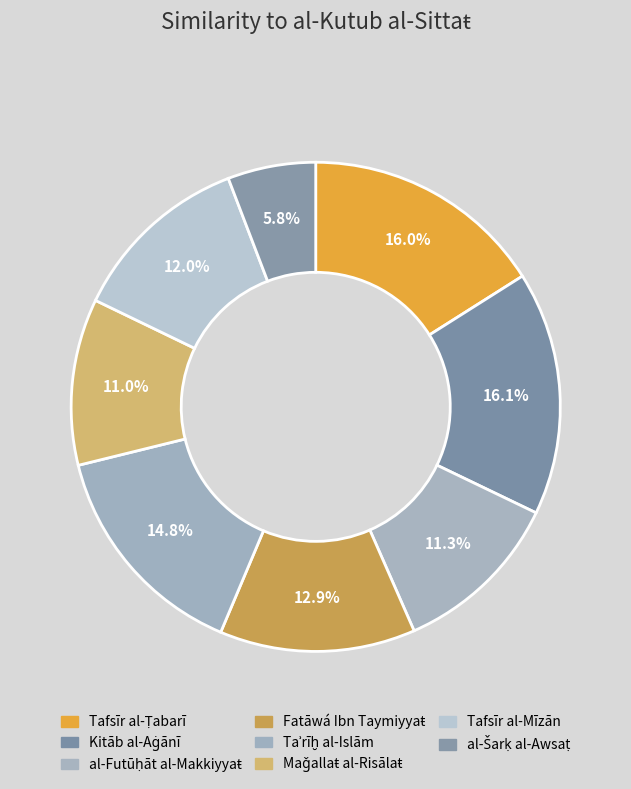

How many segments does this pie chart have?

8